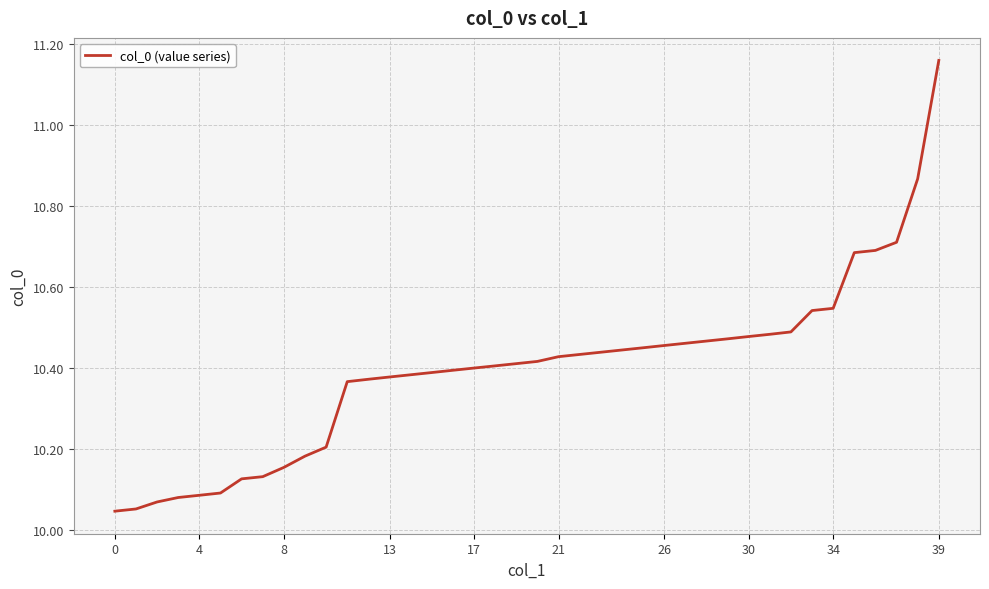

What is the difference between the maximum and minimum values?

1.1